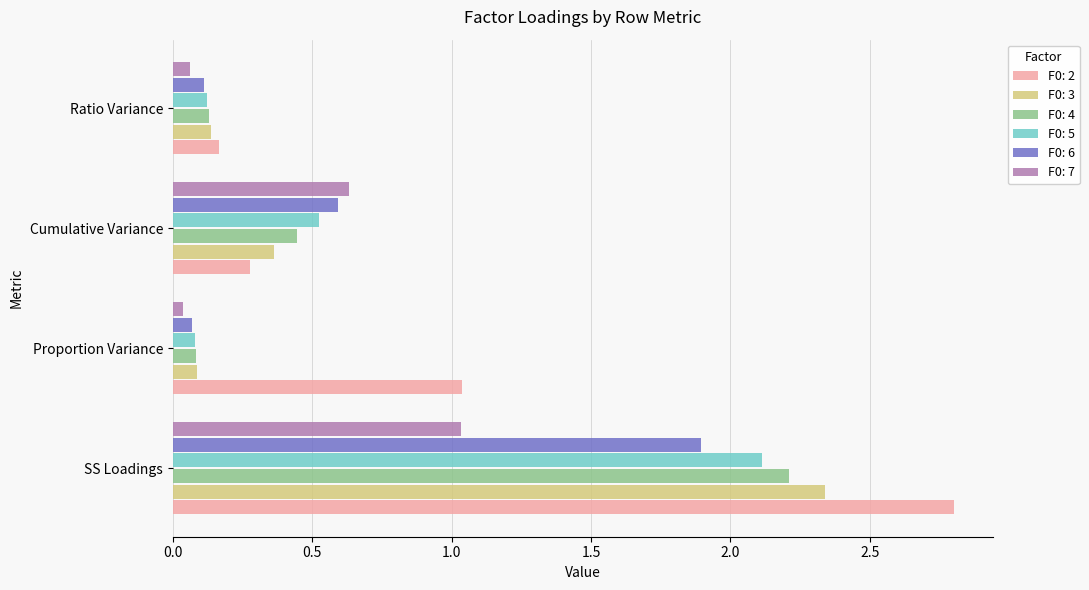

What is the total value across all series at Ratio Variance?

0.7